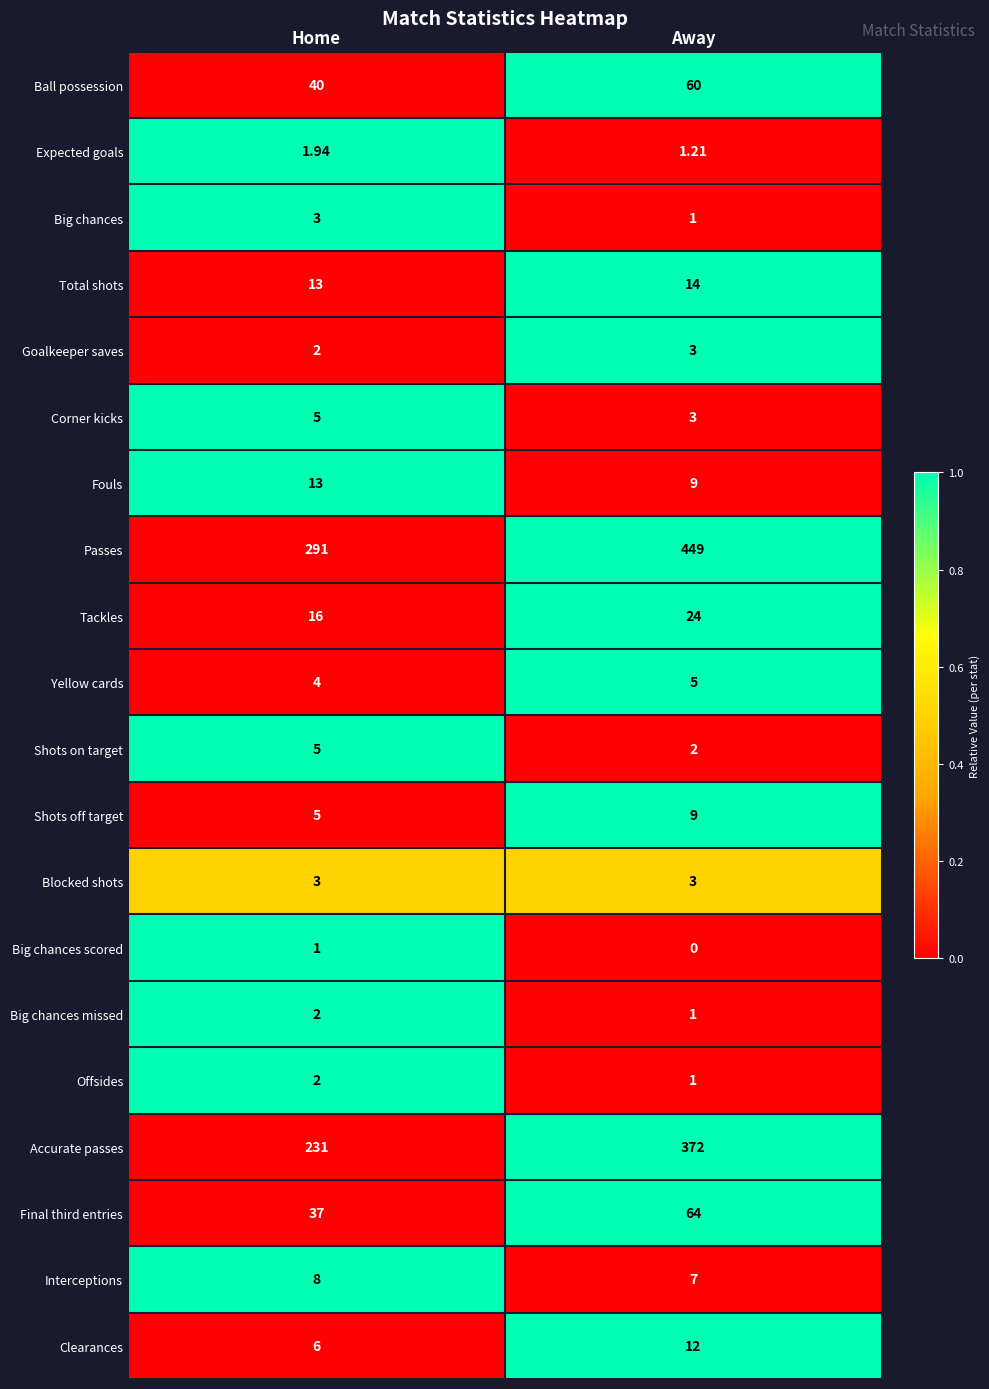

Is the value of Passes at Away greater than the value of Total shots at Away?

Yes